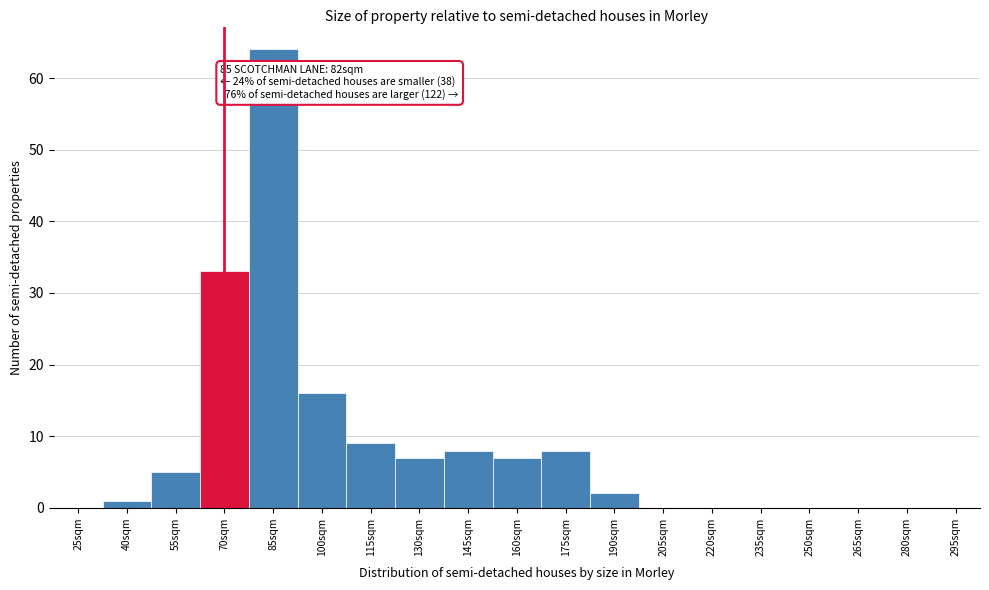

Reading left to right, transcribe all the data shown in this chart.

25sqm=0	40sqm=1	55sqm=5	70sqm=33	85sqm=64	100sqm=16	115sqm=9	130sqm=7	145sqm=8	160sqm=7	175sqm=8	190sqm=2	205sqm=0	220sqm=0	235sqm=0	250sqm=0	265sqm=0	280sqm=0	295sqm=0